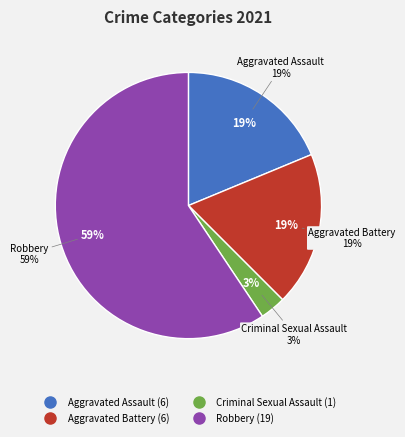

Which slice is the smallest?

Criminal Sexual Assault